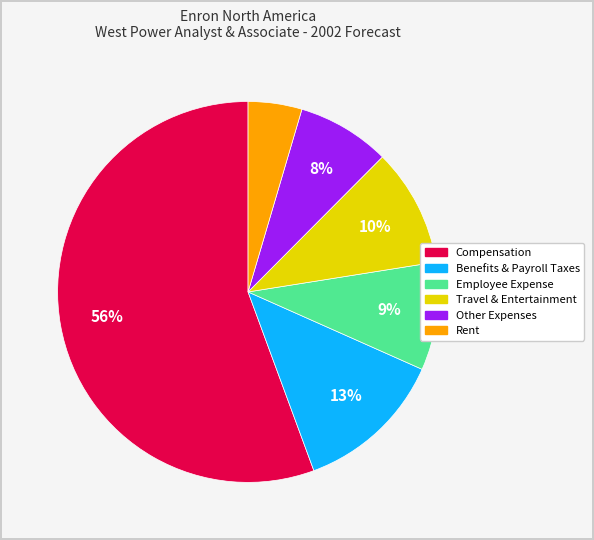

What percentage is the Benefits & Payroll Taxes slice, to the nearest percent?

13%